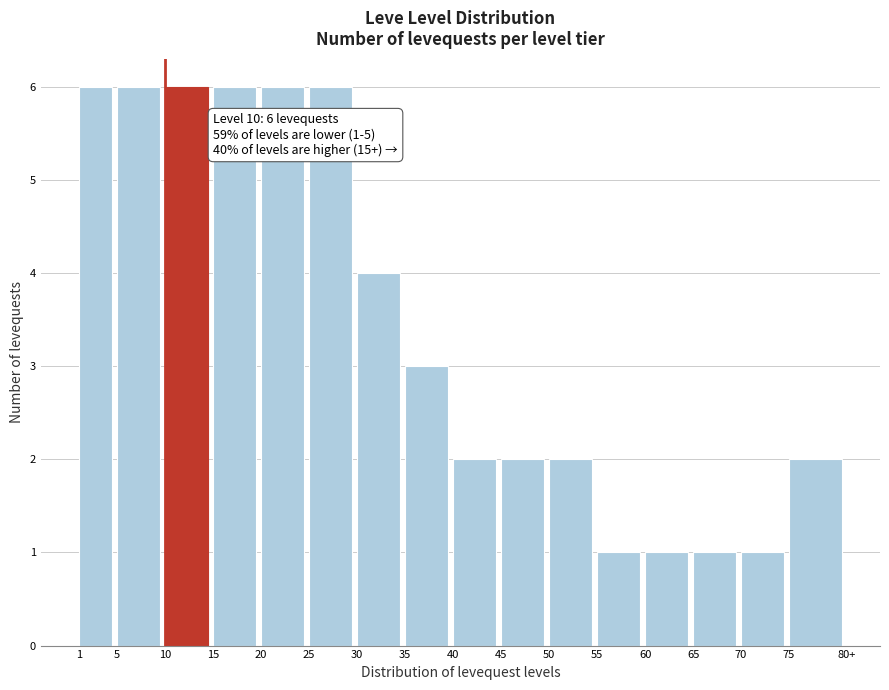

Reading left to right, what are all the values shown in this chart?

1=6	5=6	10=6	15=6	20=6	25=6	30=4	35=3	40=2	45=2	50=2	55=1	60=1	65=1	70=1	75=2